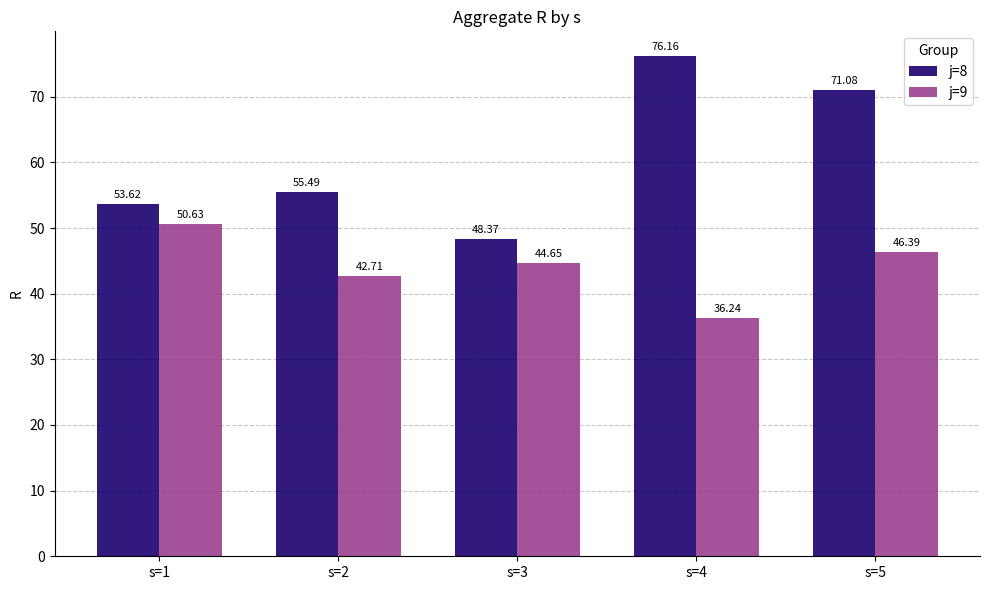

What is the difference between the j=9 values at s=4 and s=1?

14.4